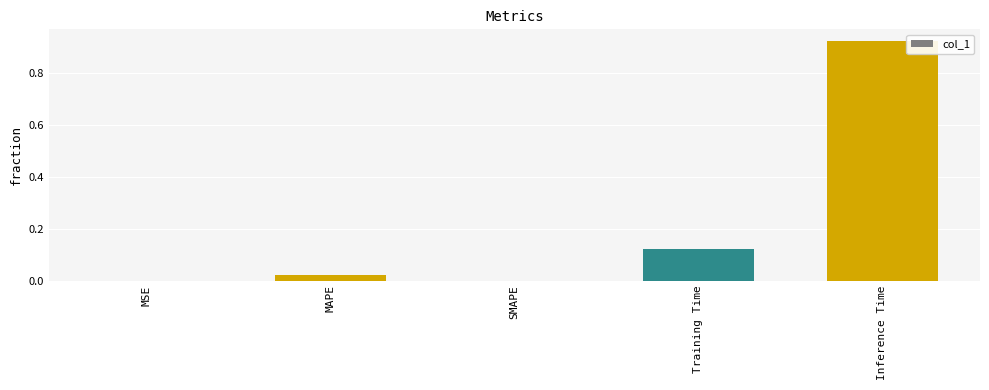

Count the number of categories in the chart.

5